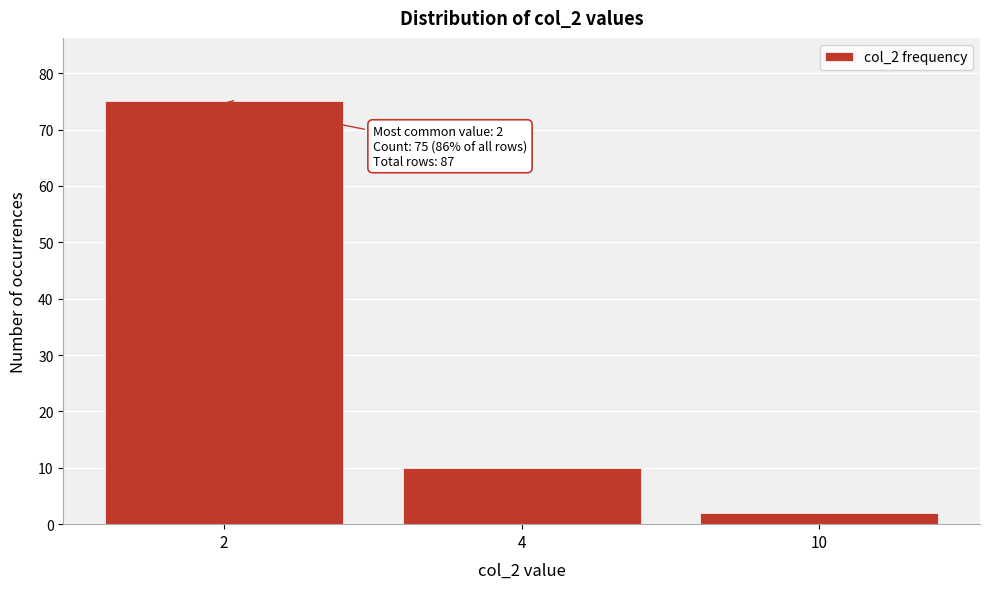

Reading left to right, list all the values displayed in this chart.

2=75	4=10	10=2